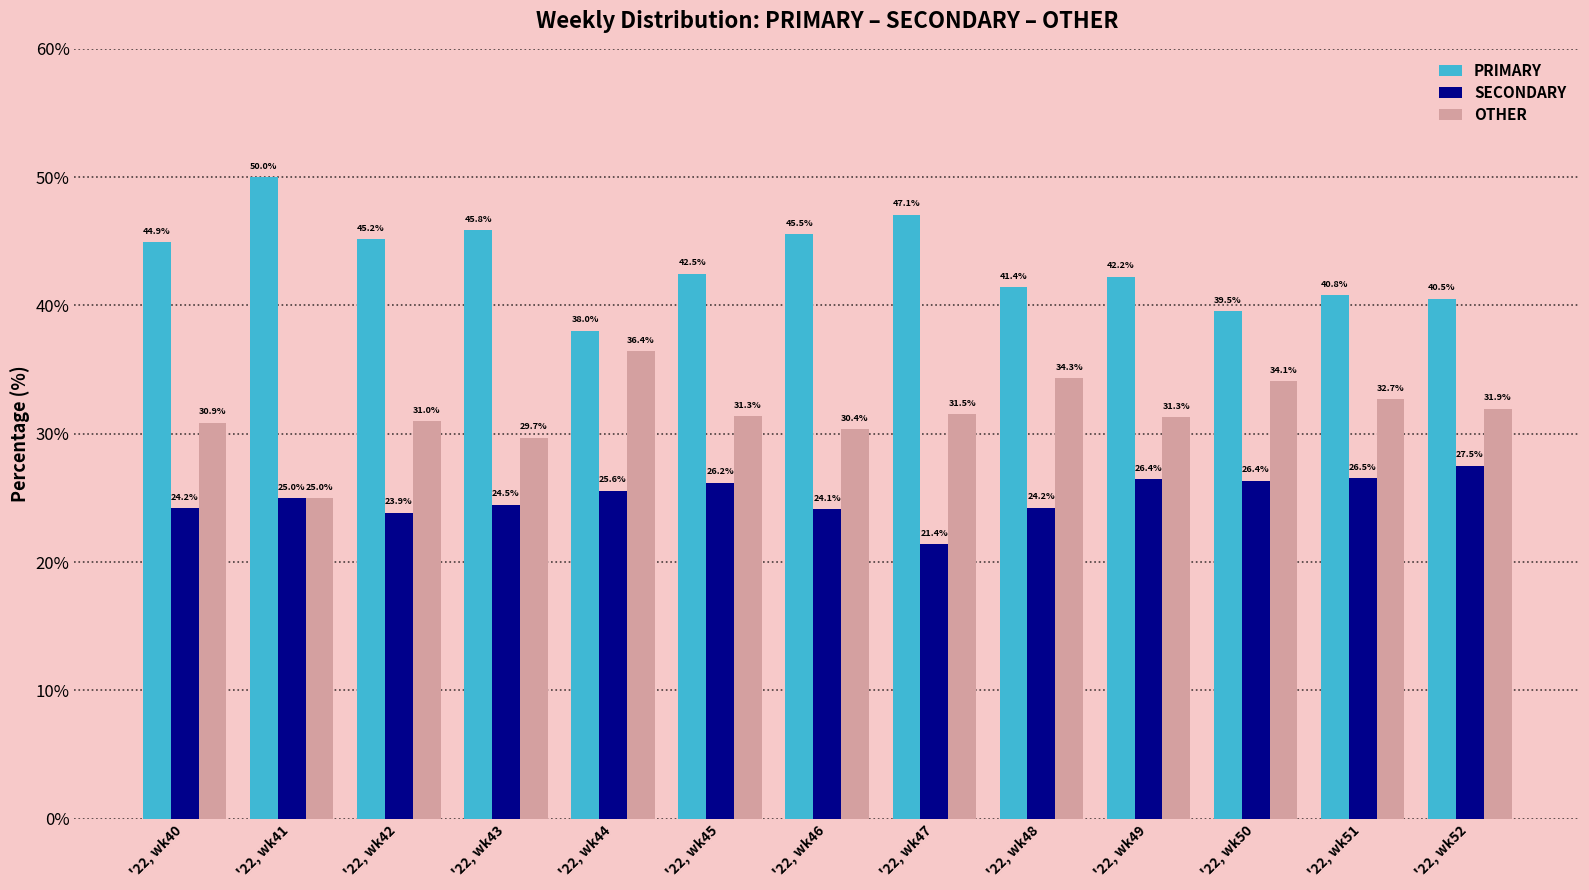

At '22, wk43, list the series in order from smallest to largest.

SECONDARY, OTHER, PRIMARY